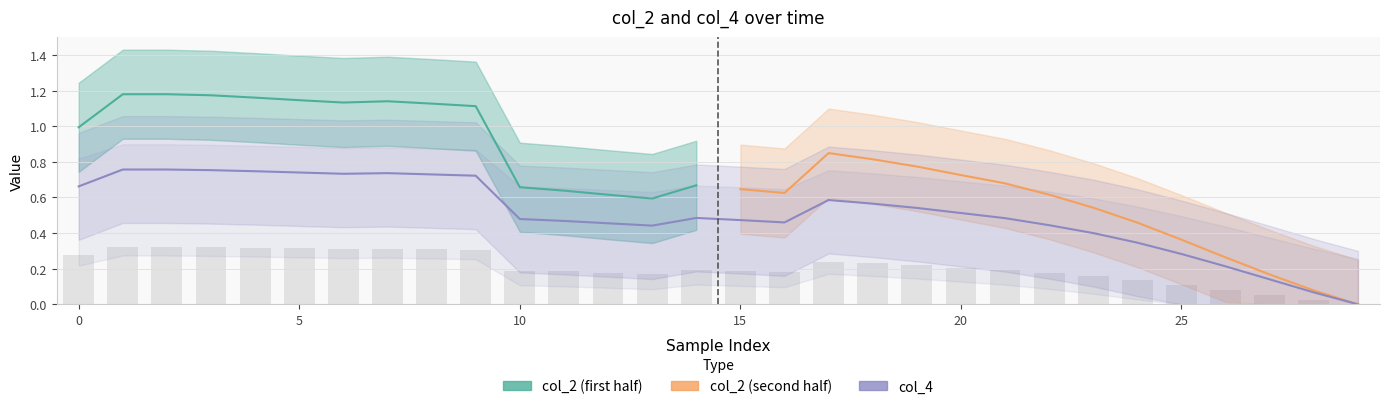

Is the value of col_4 at 29 greater than the value of col_2 at 14?

No